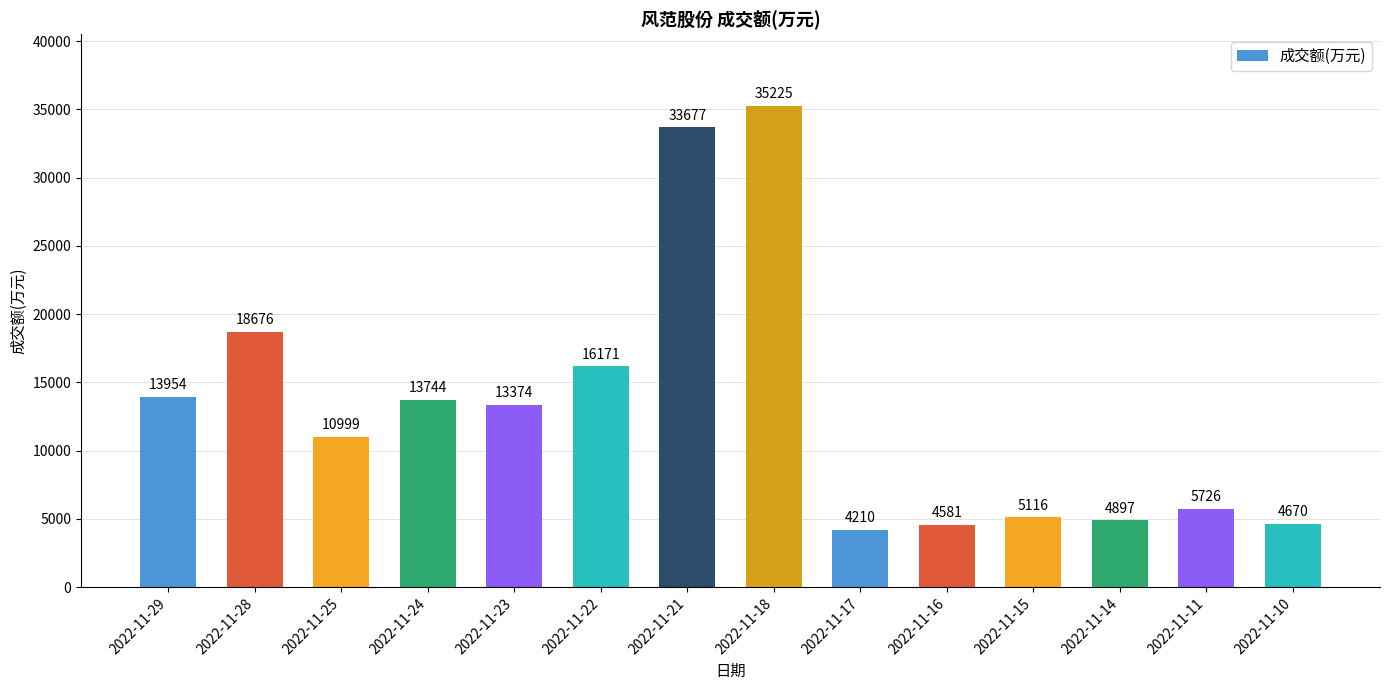

Does the chart contain stacked bars?

No